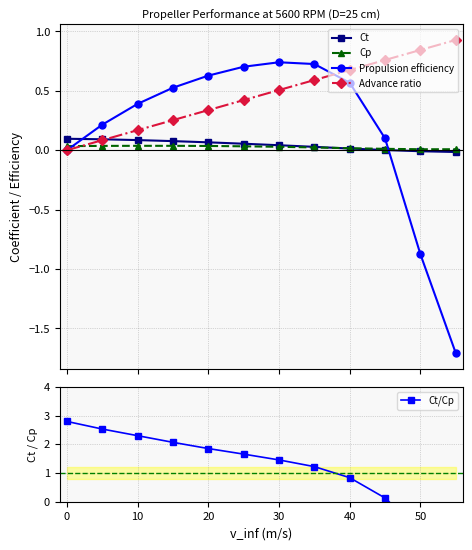

What is the value of the Propulsion efficiency point at the 3rd from the left?

0.4